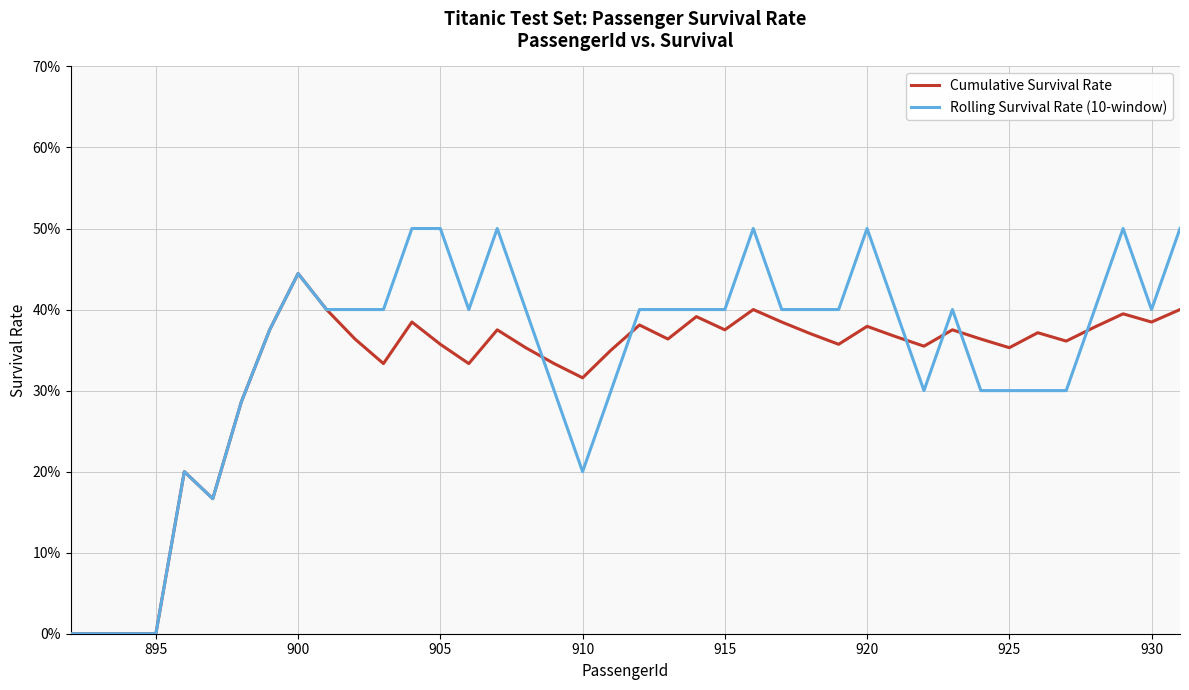

What are all the series names shown in the legend?

Cumulative Survival Rate, Rolling Survival Rate (10-window)